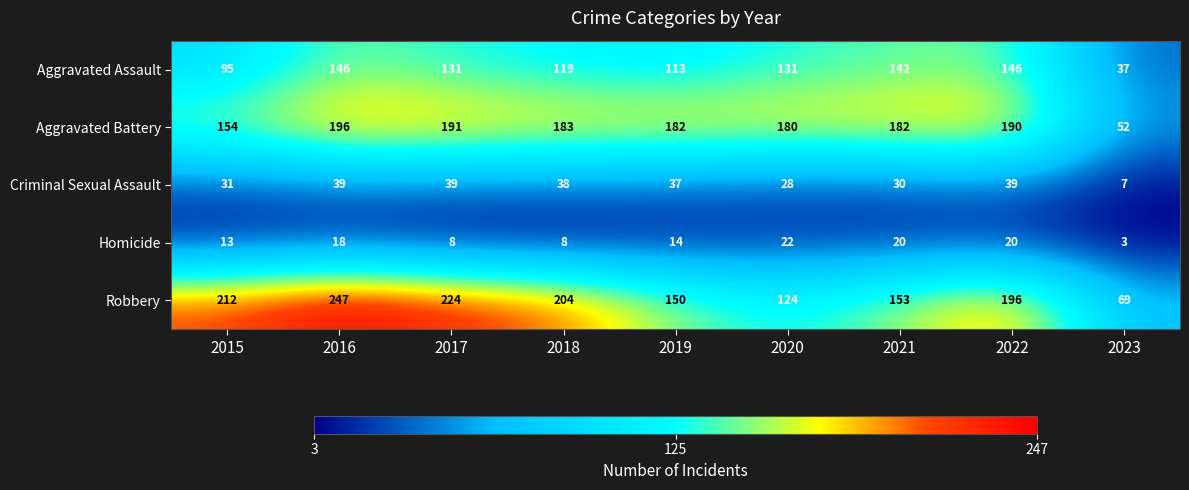

At how many categories does at least one series exceed 233?

1